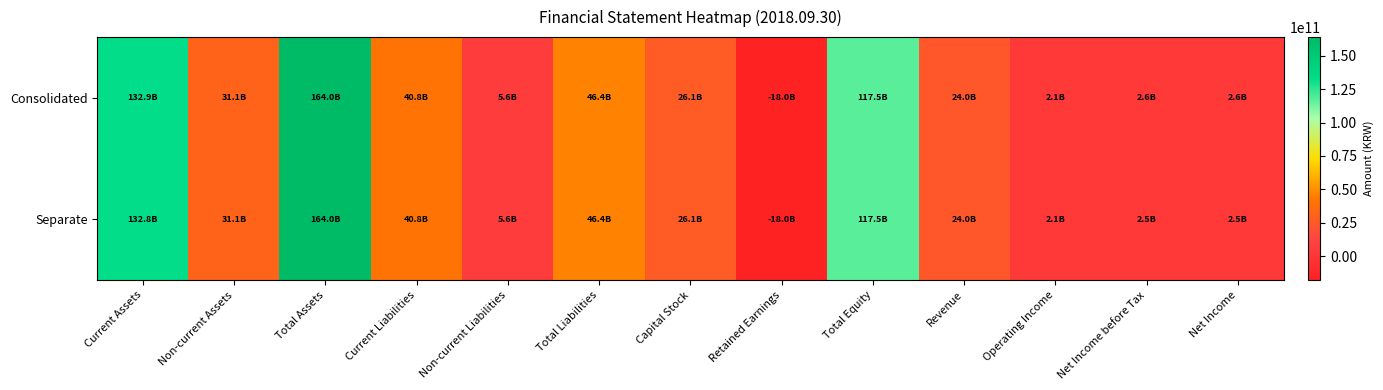

Which series has the widest spread of values?

Consolidated